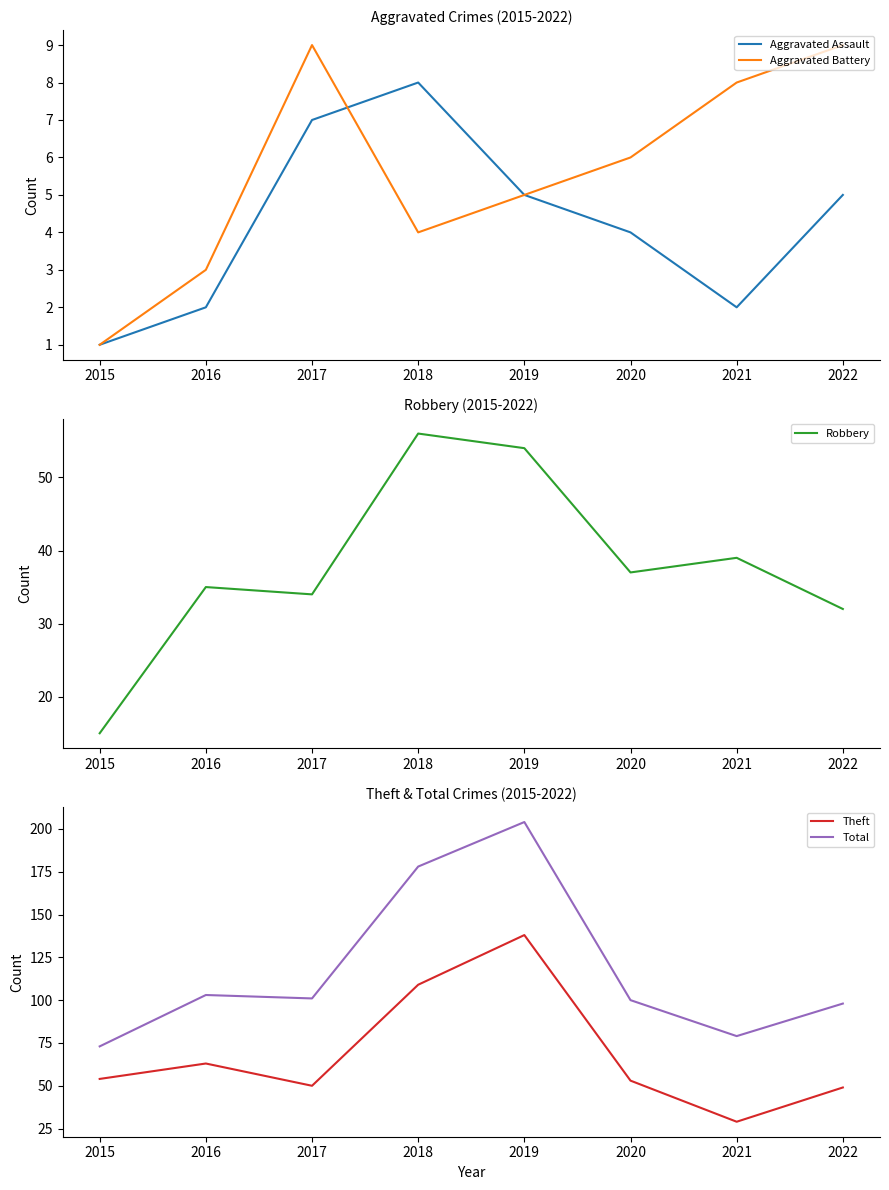

At which category does Aggravated Battery reach its first local peak?

2017